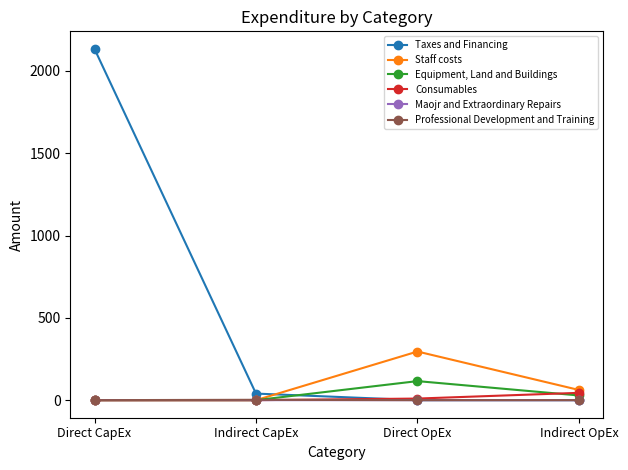

What is the difference between the maximum and second lowest values in the Taxes and Financing series?

2134.0